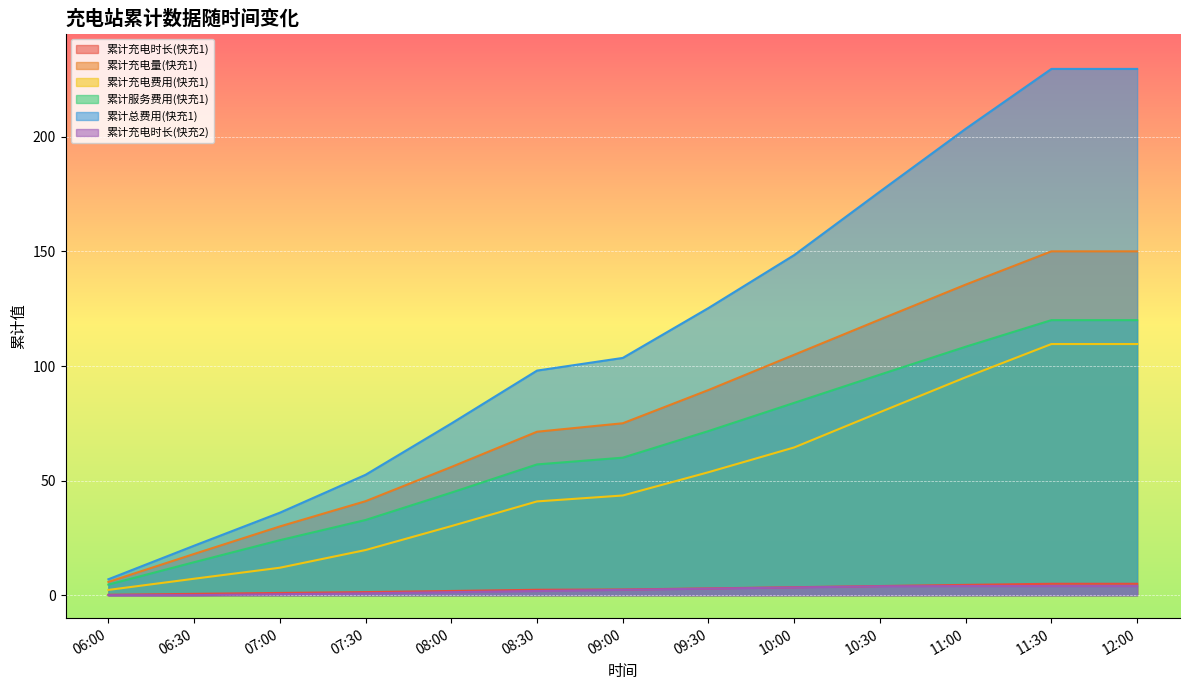

What position from the right is 06:00?

13